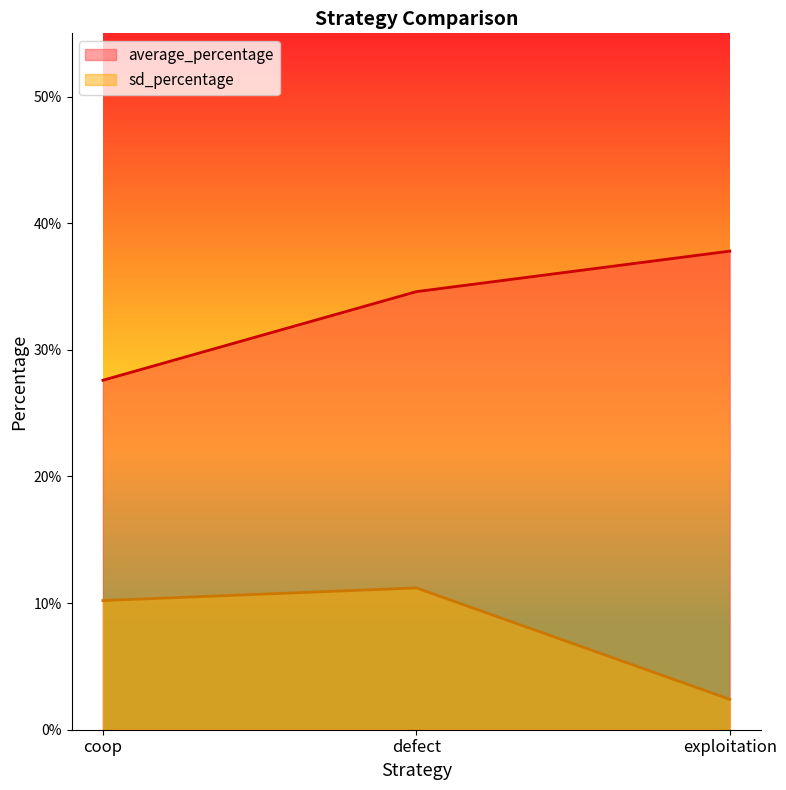

What is the total value across all series at exploitation?

0.4